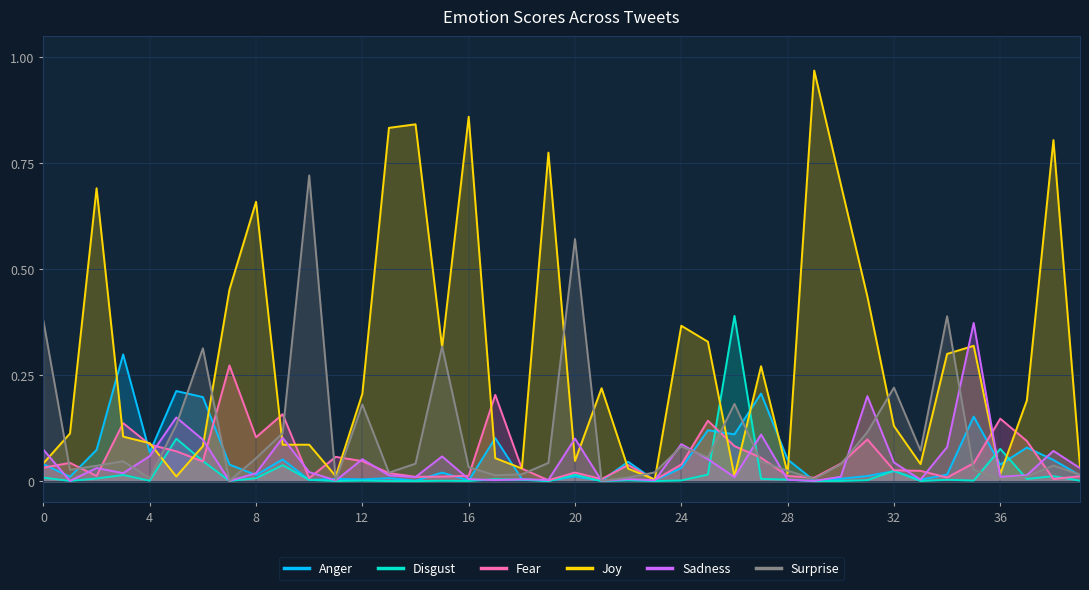

Between 26 and 34, which series saw the biggest shift?

Disgust